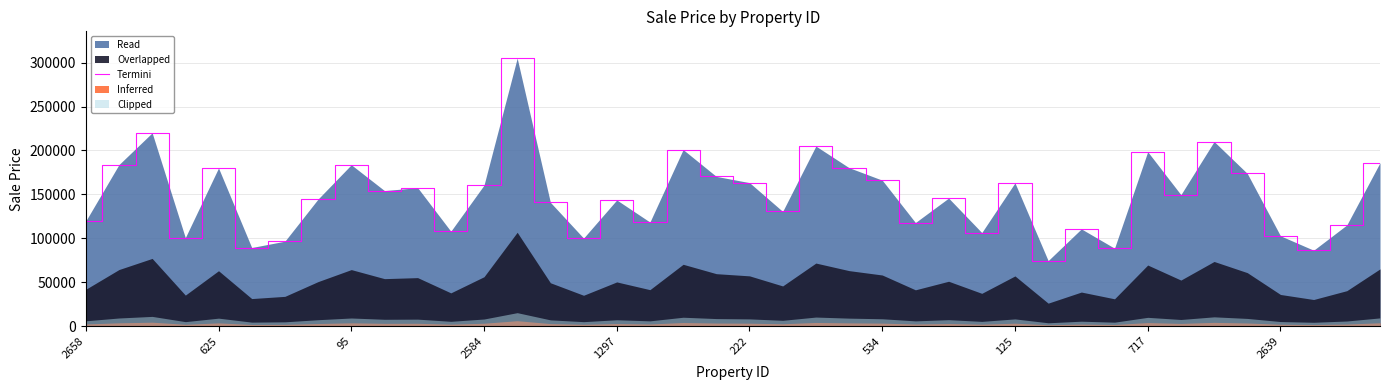

The value of Termini at 2584 is 160493.9. True or false?

True